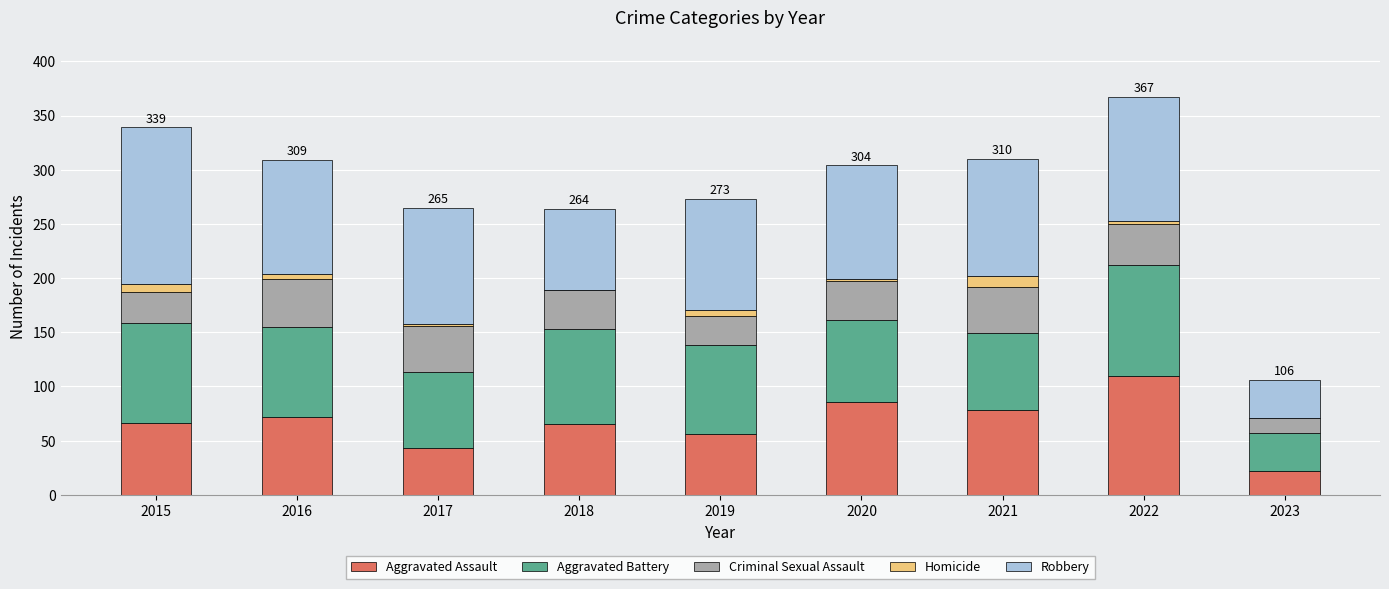

What is the sum of all Aggravated Assault values?

598